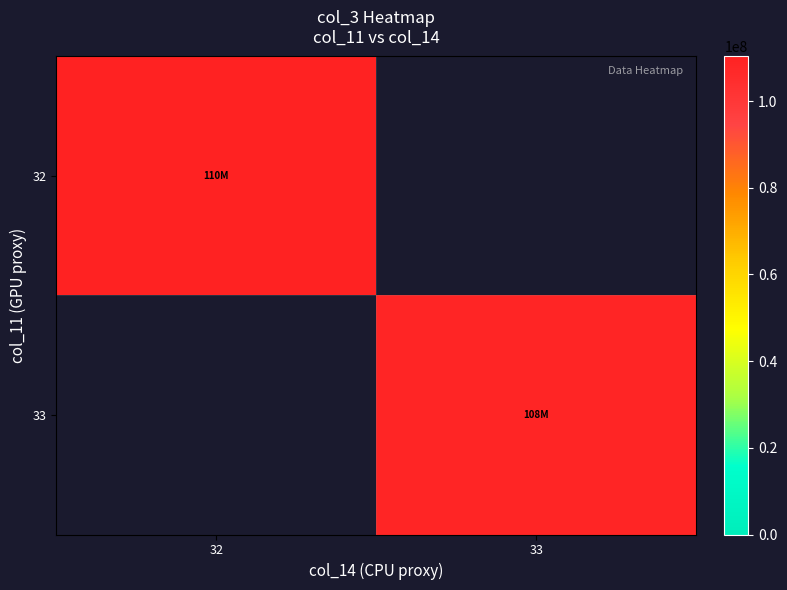

At which category does the chart reach its peak across all series?

32